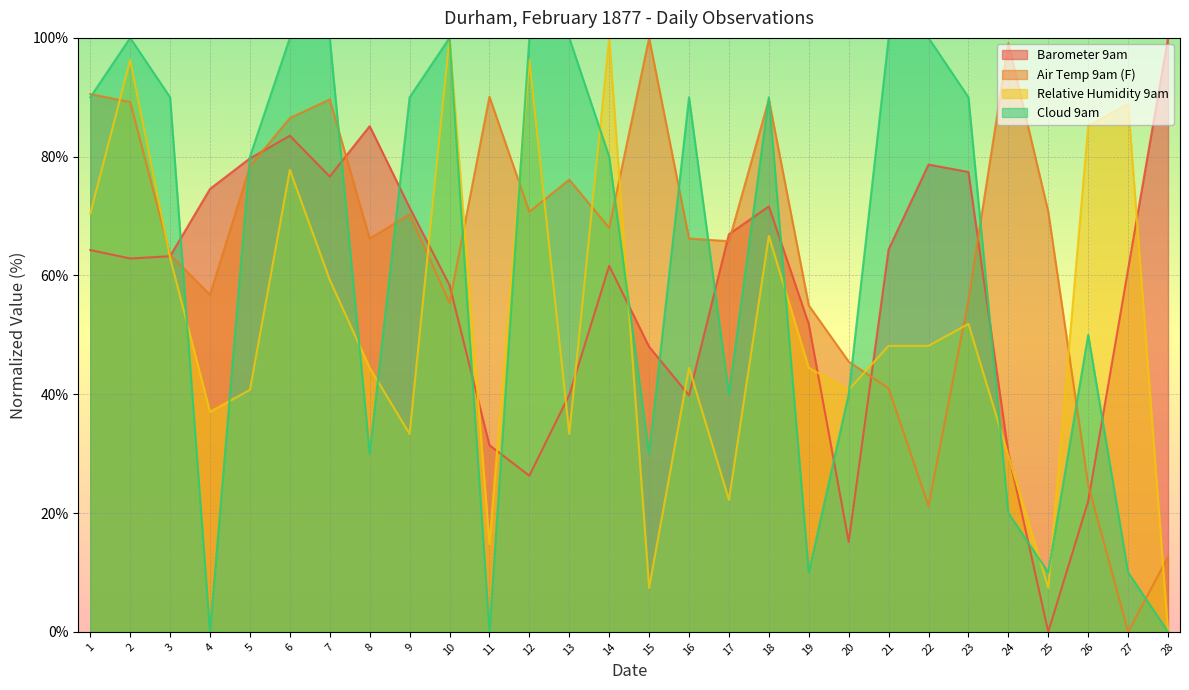

What is the difference between the highest and lowest values at 21?

59.0